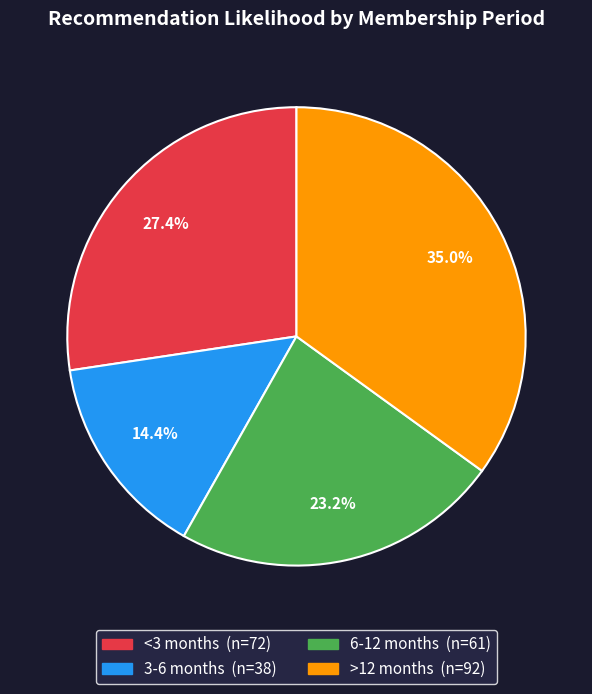

Does >12 months account for over 50% of the chart?

No